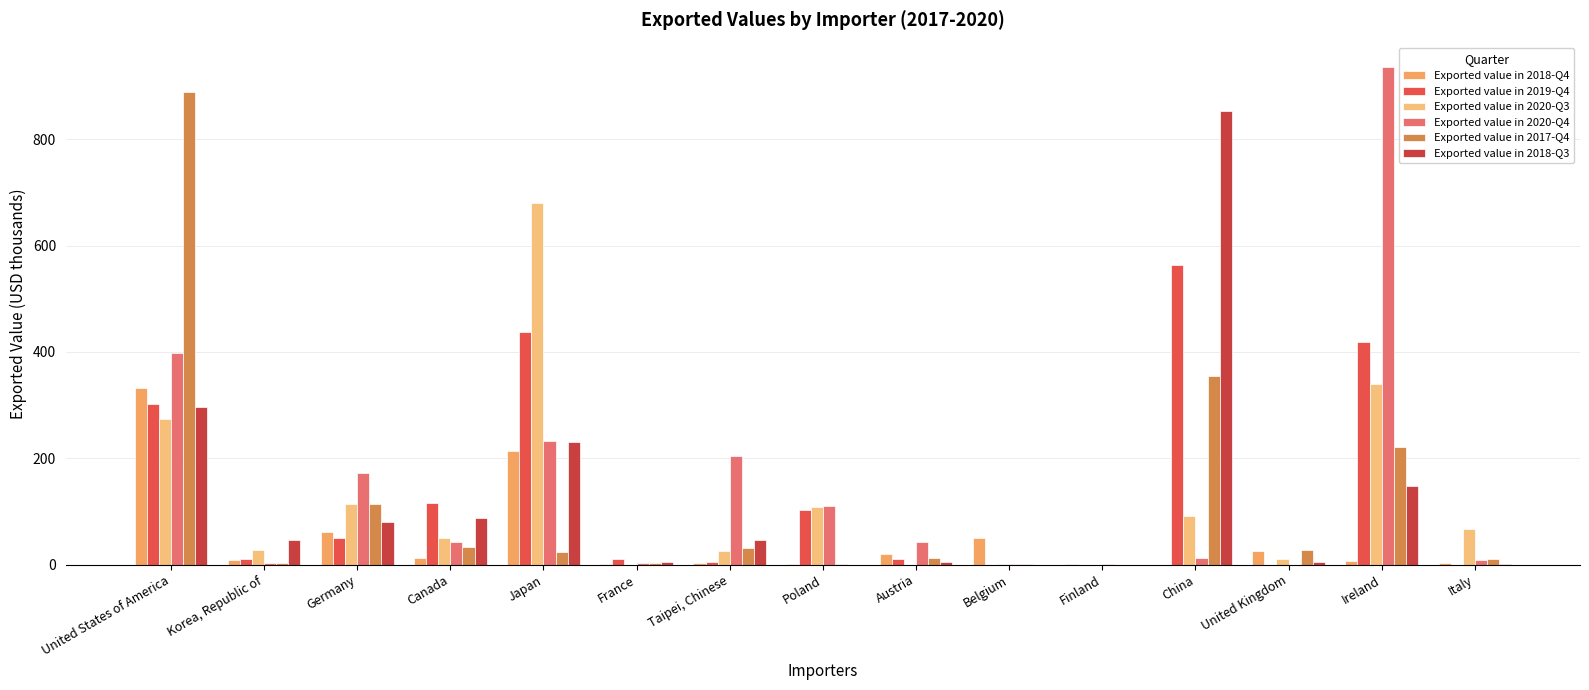

Which category has the lowest value in the Exported value in 2018-Q3 series?

Poland